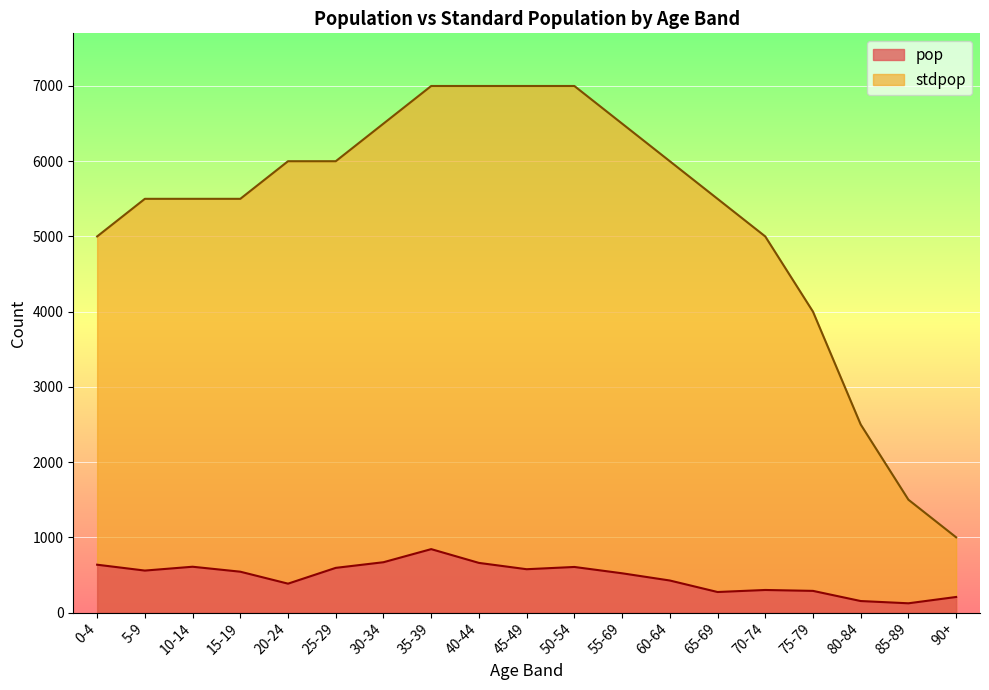

In pop, how many points are higher than both neighbors (excluding endpoints)?

4